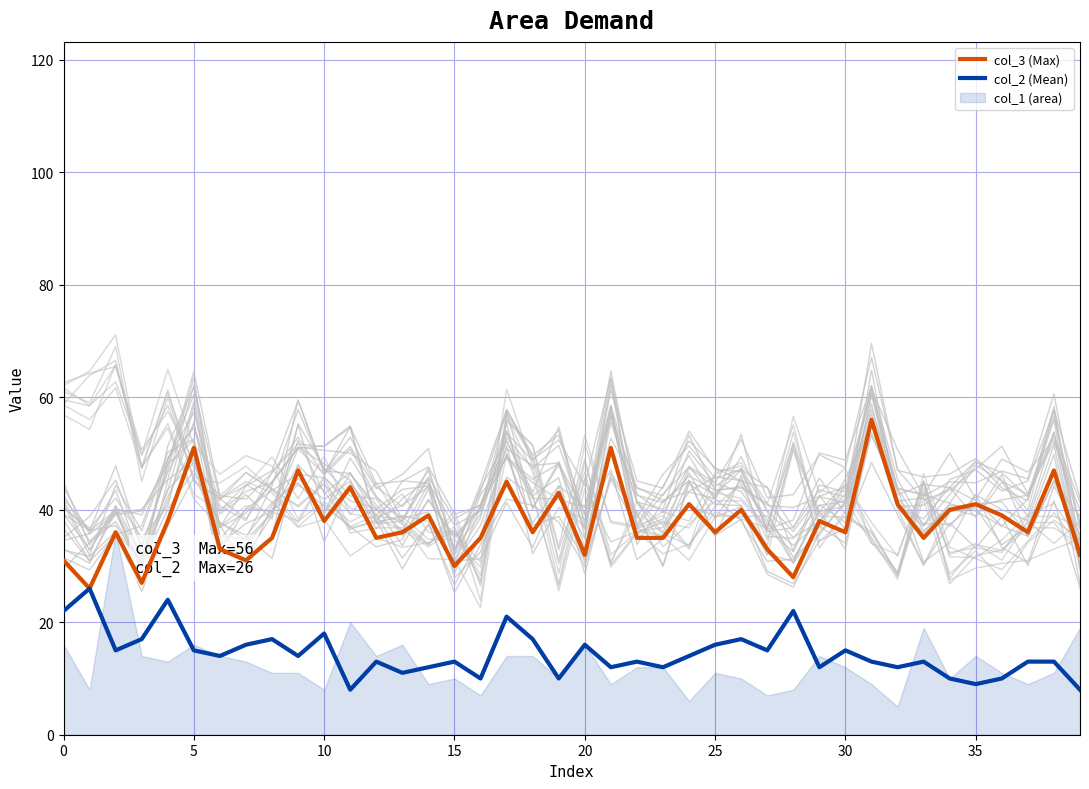

True or false: col_2 (Mean) has more than 0 interior local peaks.

True